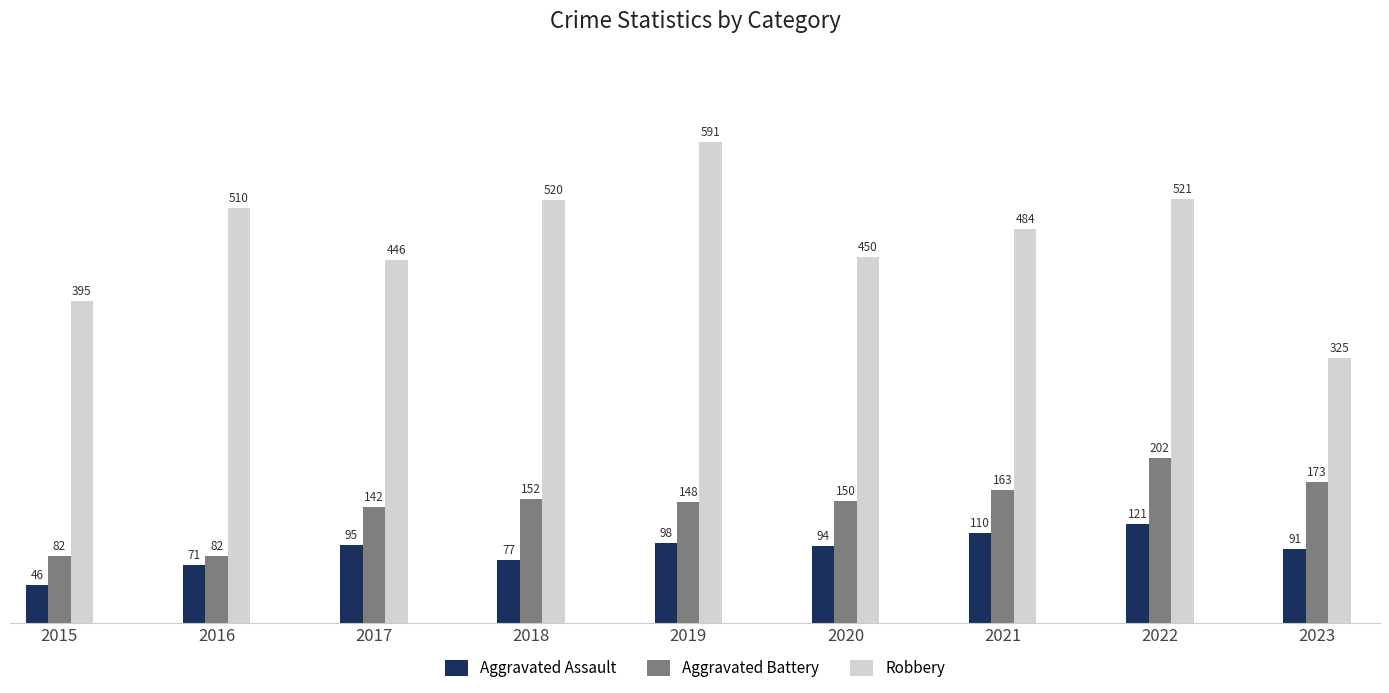

What is the value of the Aggravated Assault bar at the 1st from the left?

46